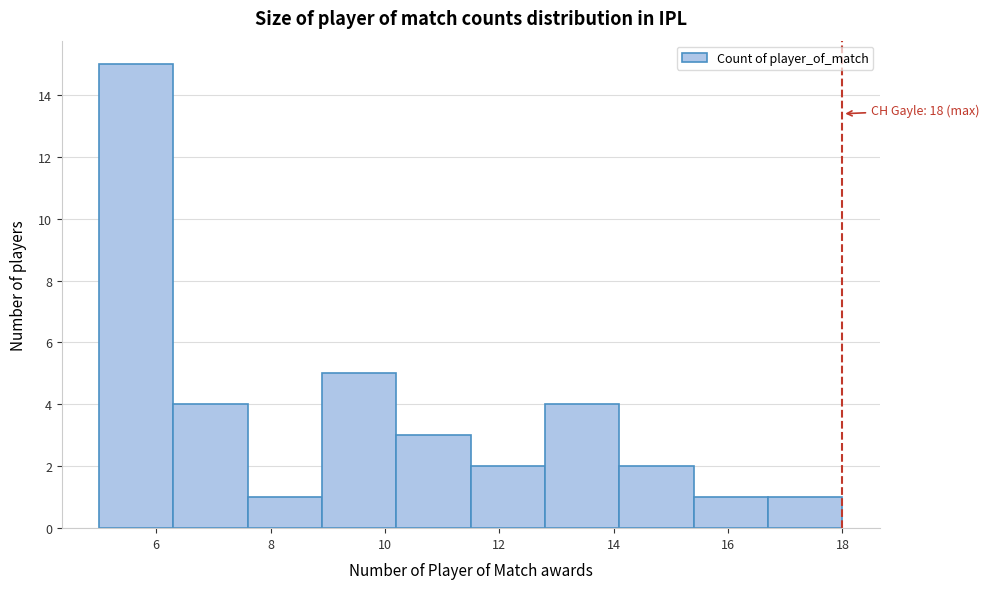

Over which range of the x-axis is the bar tallest?

5.0 to 6.3